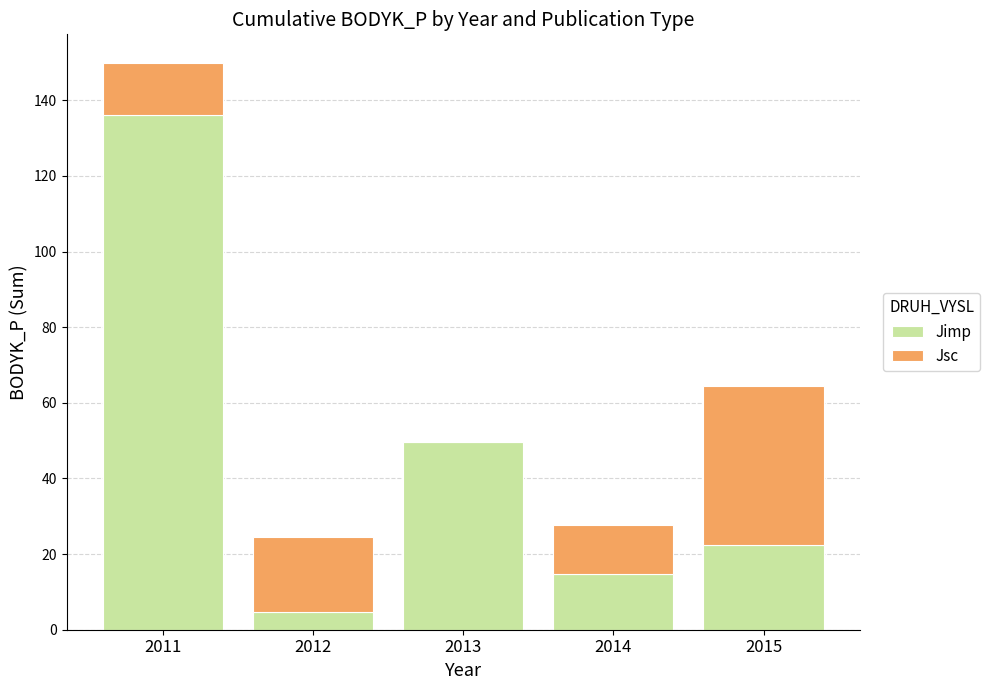

What is the total value across all series at 2012?

24.5